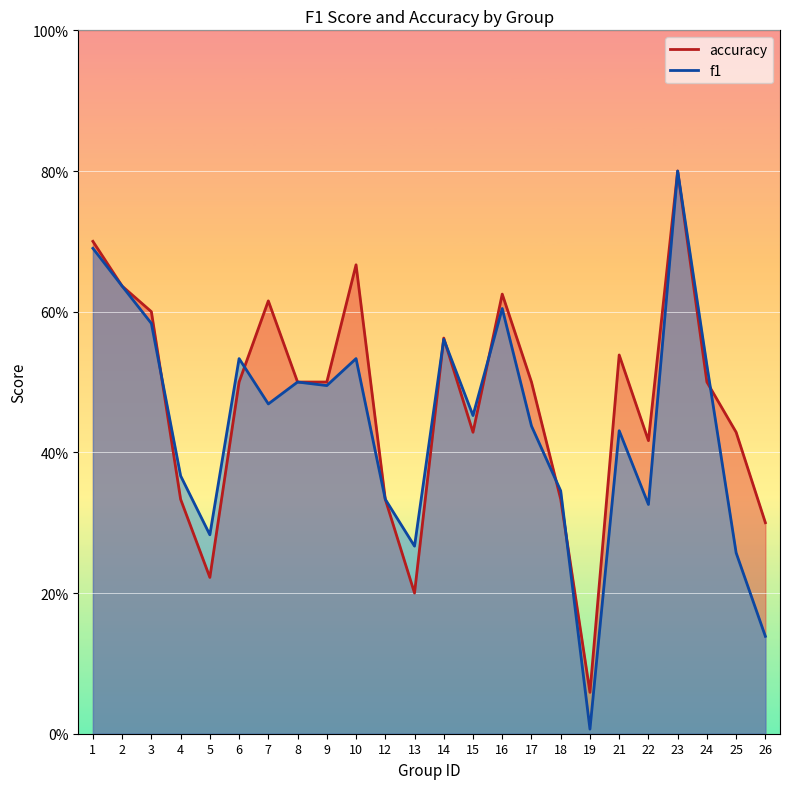

Between which two adjacent categories do accuracy and f1 first intersect?

3 and 4